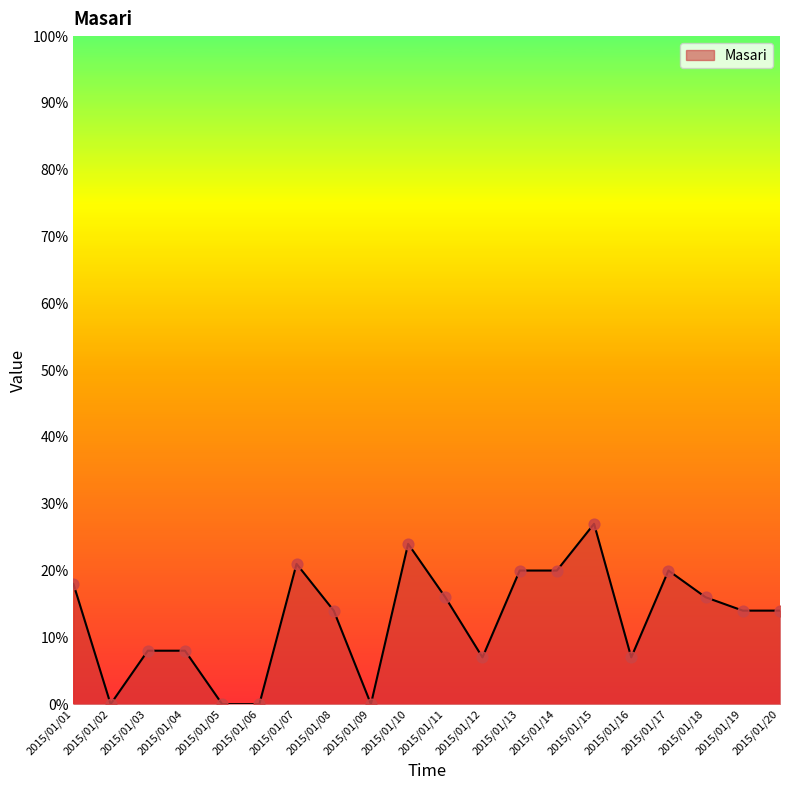

Approximately how many times larger is the value at 2015/01/14 compared to 2015/01/04?

2.5